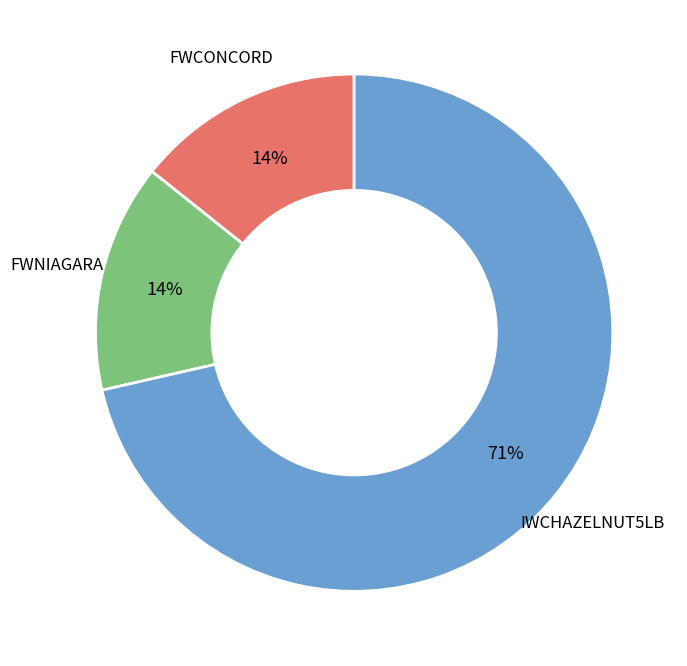

Is IWCHAZELNUT5LB the majority of the pie?

Yes